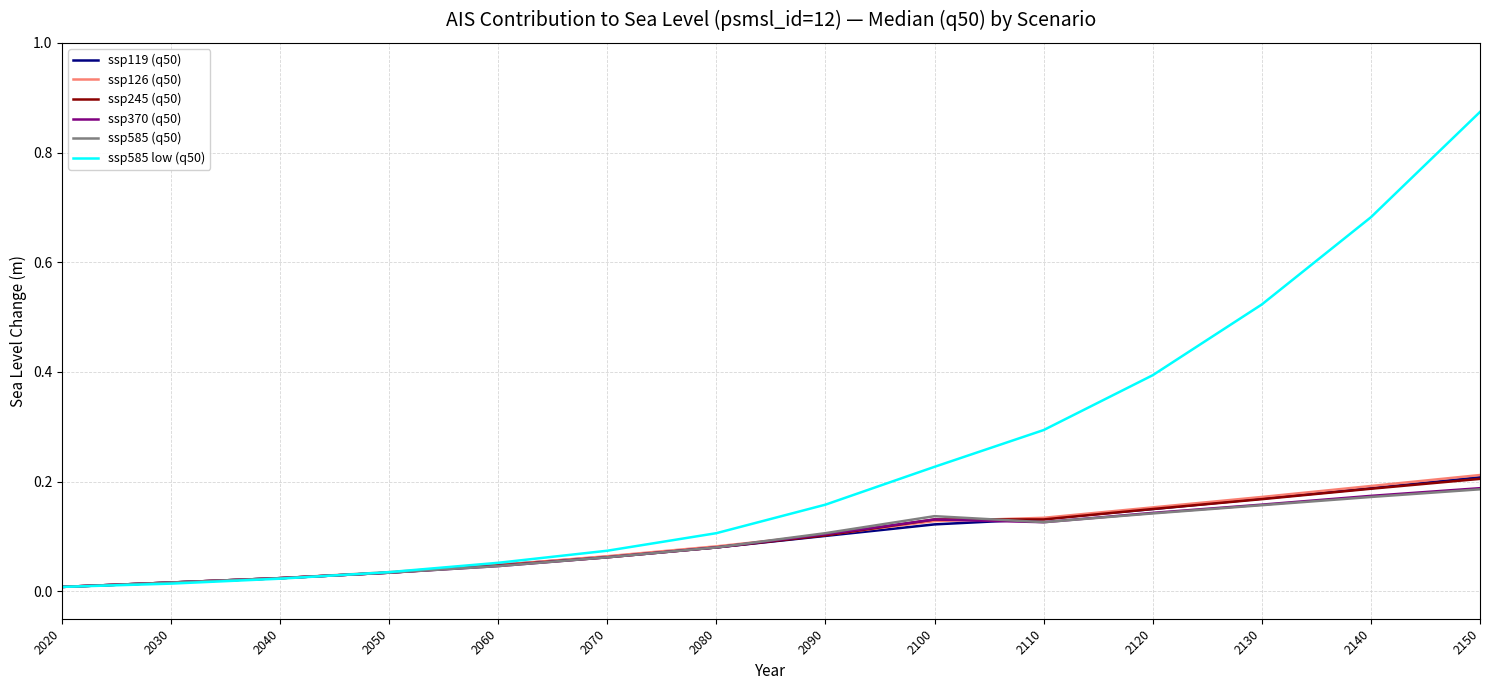

Which series has the largest total across all categories?

ssp585 low (q50)